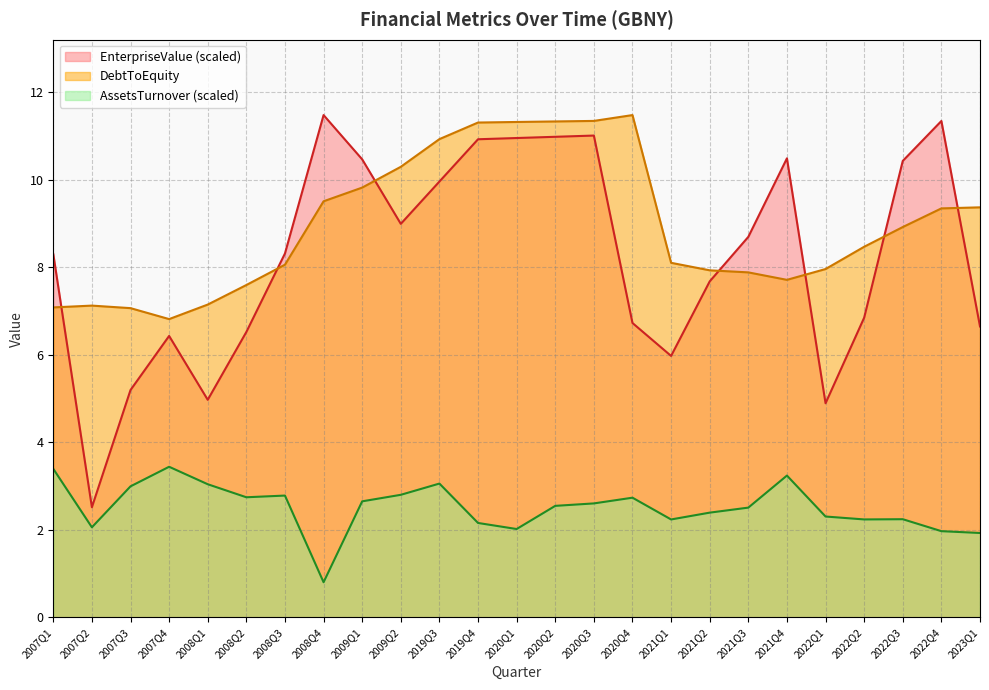

Which category has the lowest value in the EnterpriseValue series?

2007Q2